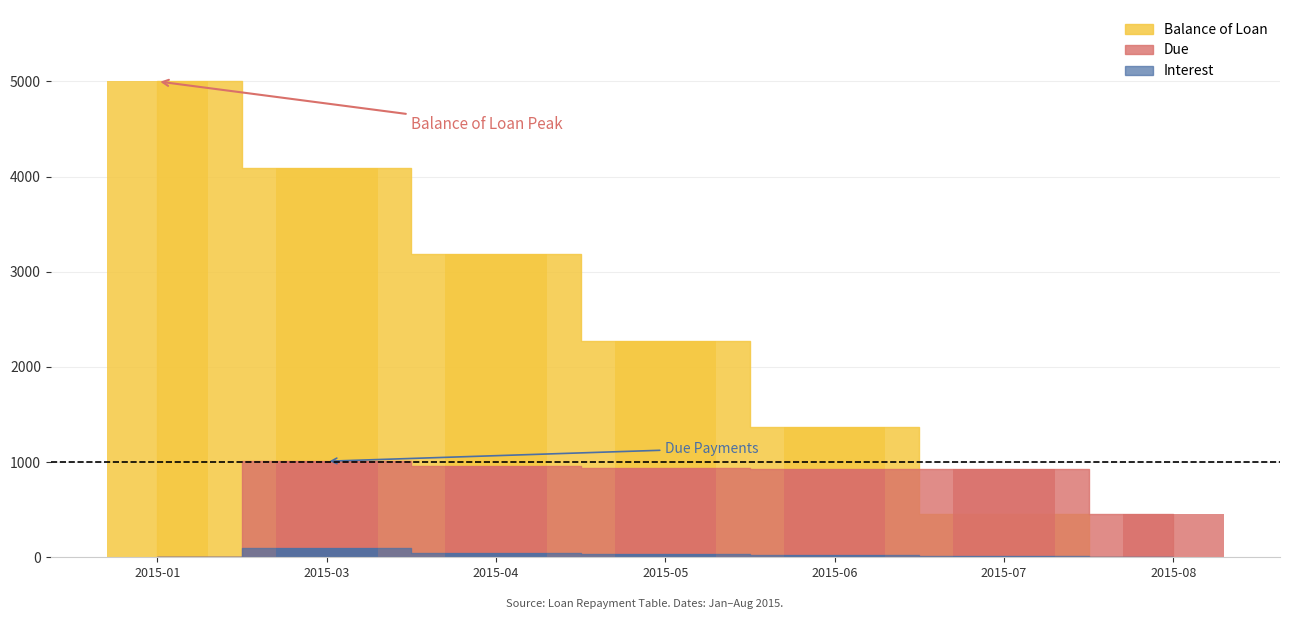

Between 2015-01 and 2015-07, which is larger?

2015-01